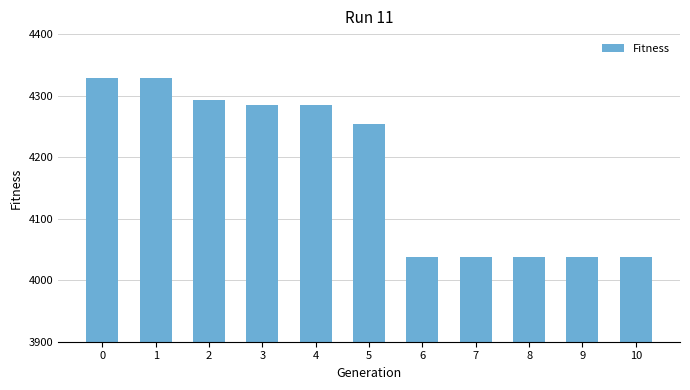

What is the approximate value at 1?

4328.5